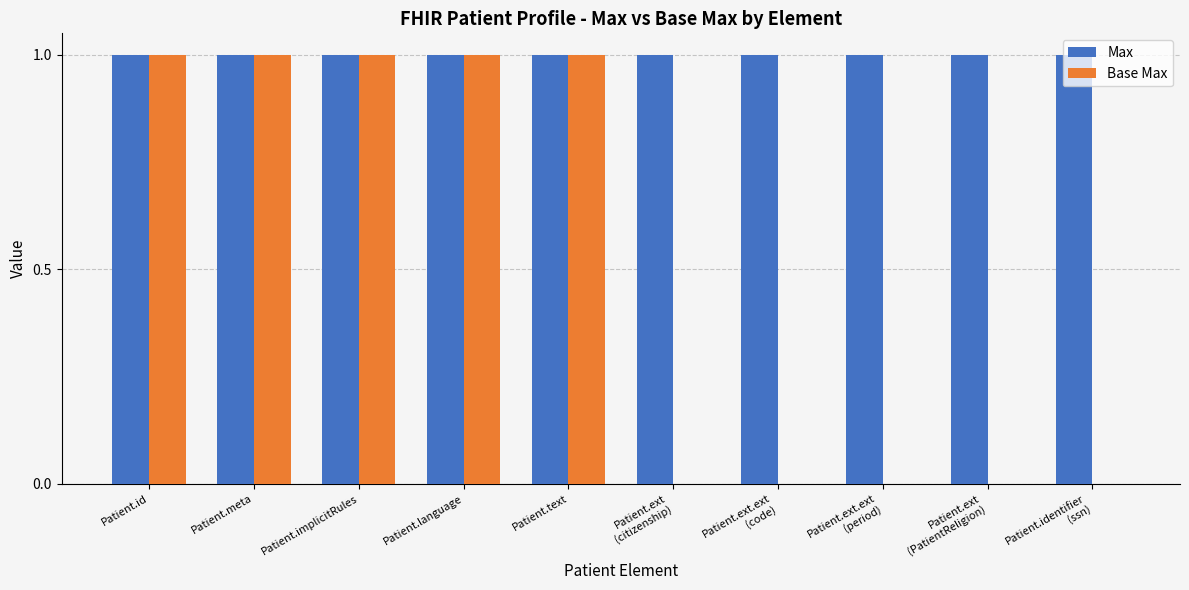

How many groups of bars are there?

10